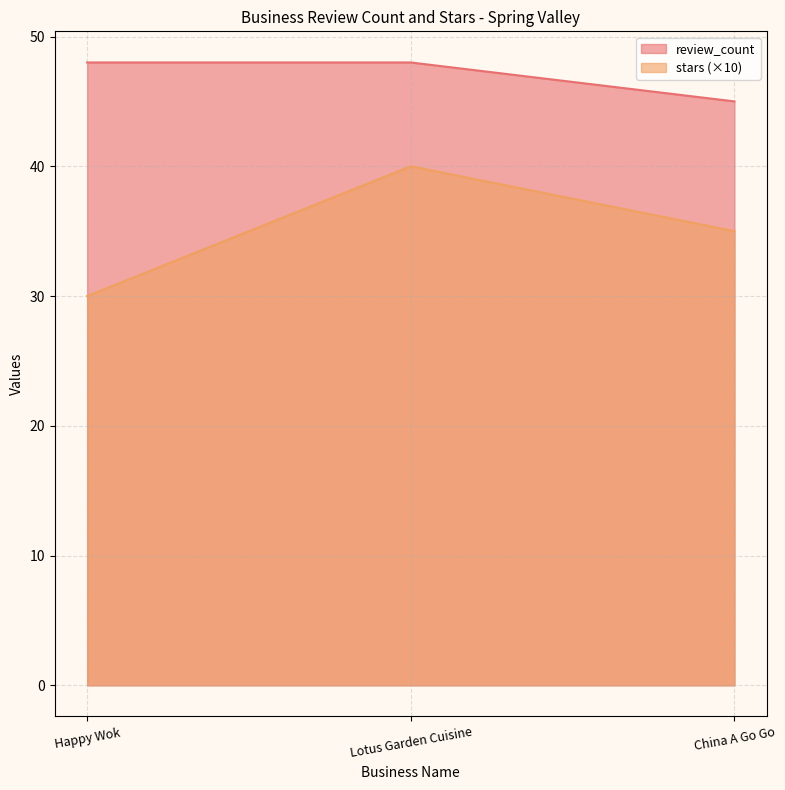

Which label corresponds to the smallest value in the chart?

Happy Wok